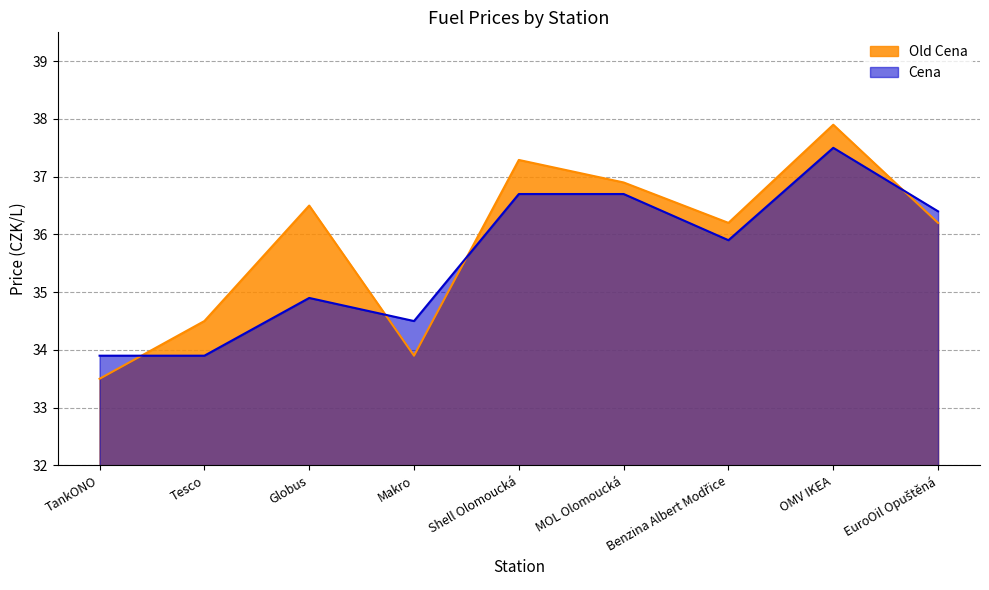

What is the sum of all Old Cena values?

322.9